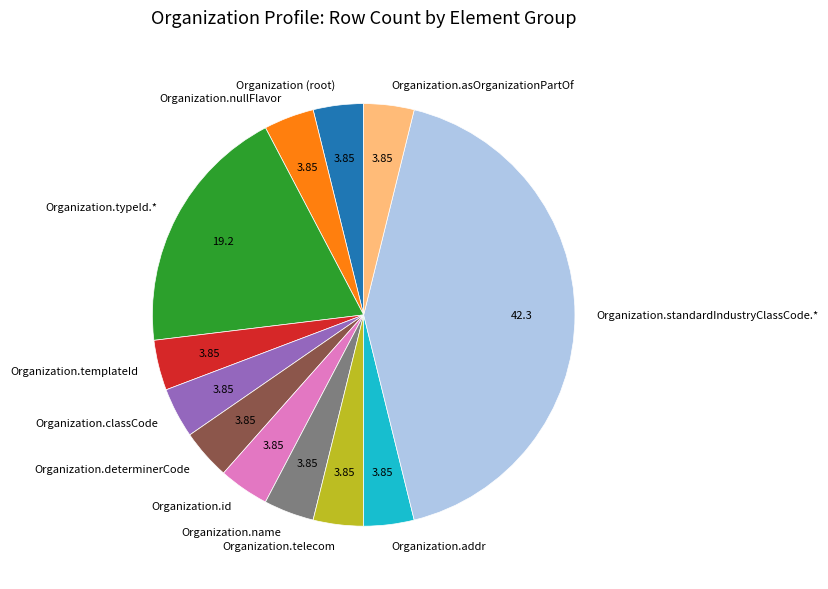

What is the ratio of the value at Organization.templateId to the value at Organization.determinerCode?

1.0